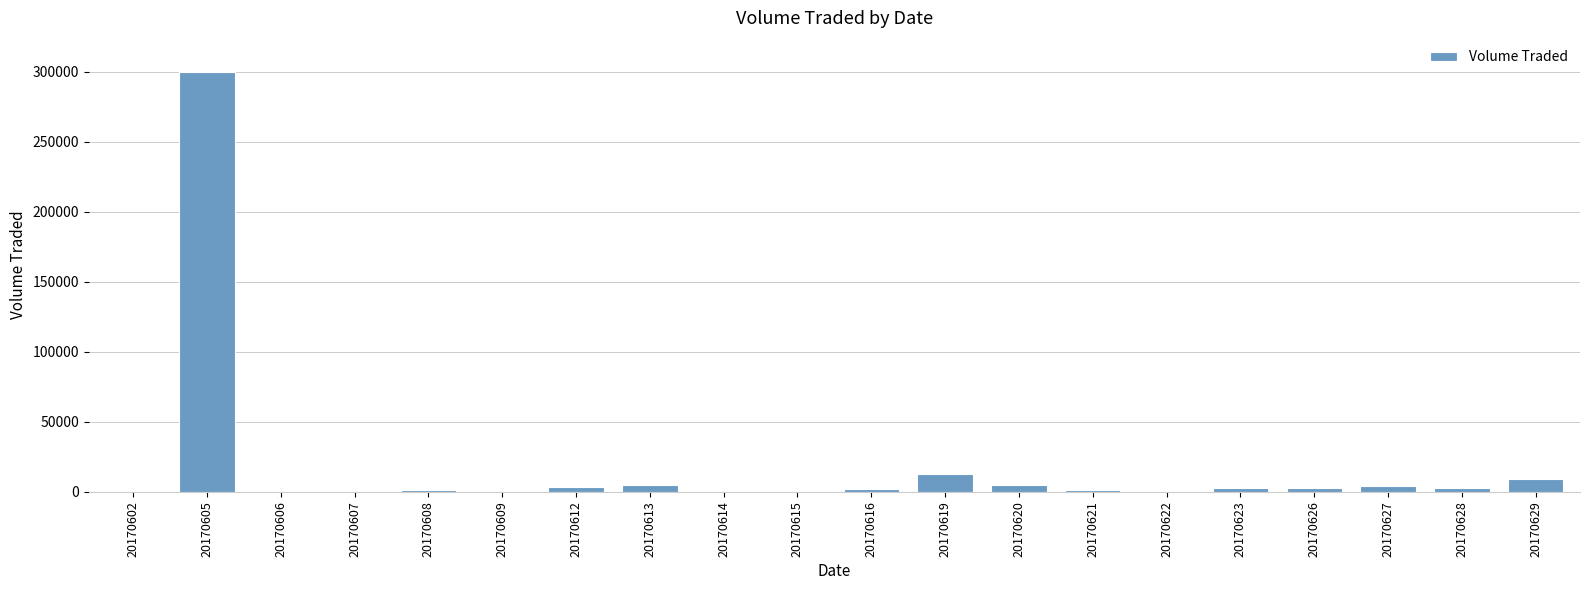

What is the average value?

17695